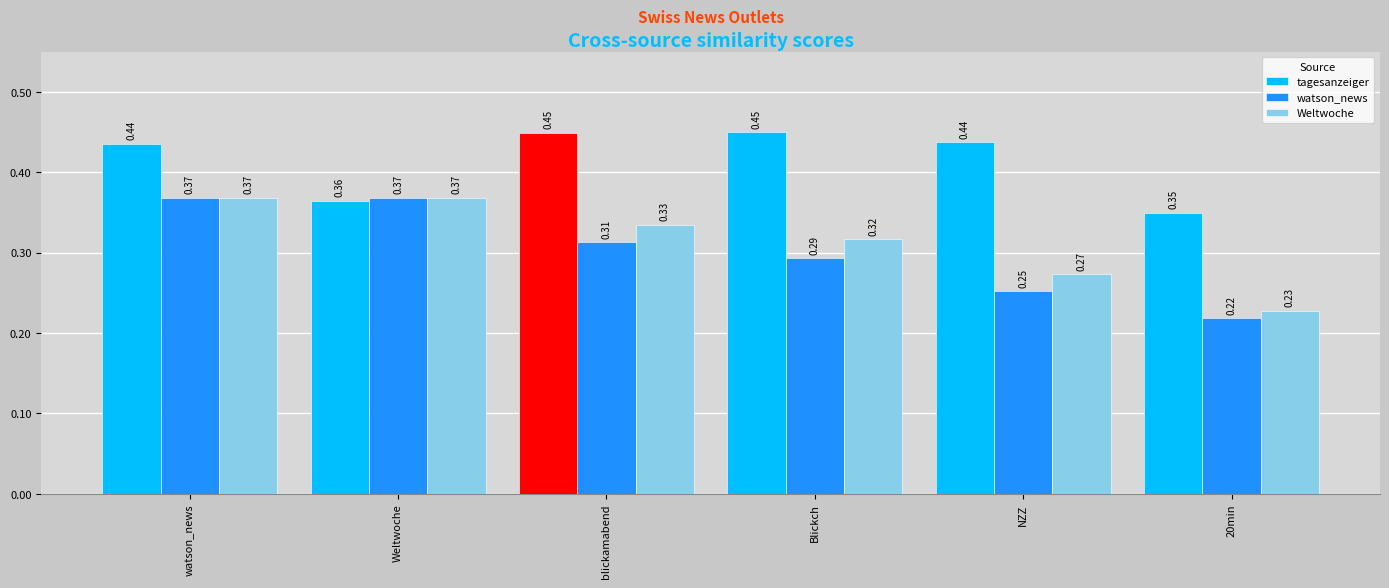

Are the bars horizontal?

No